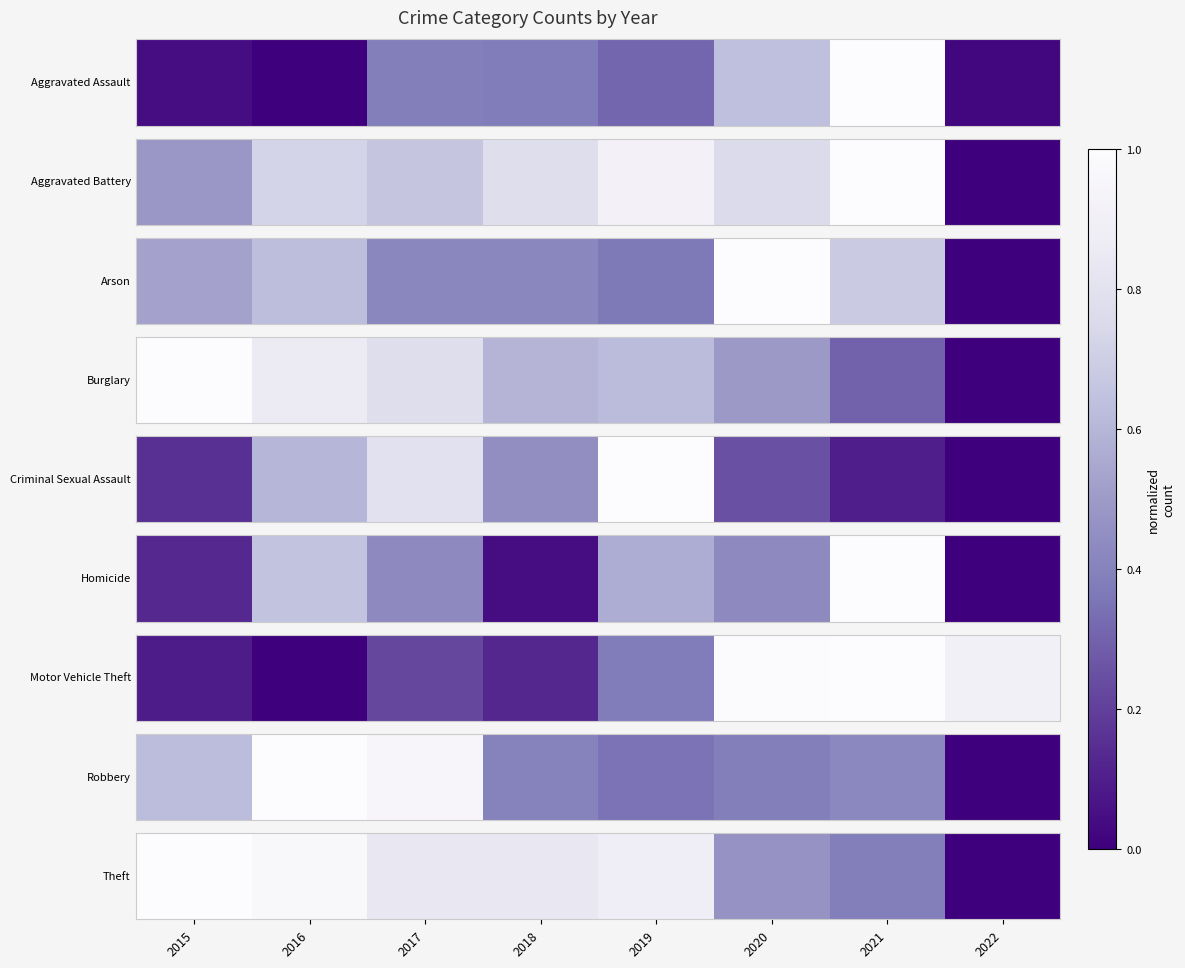

The value at 2016 is 1.0. True or false?

True